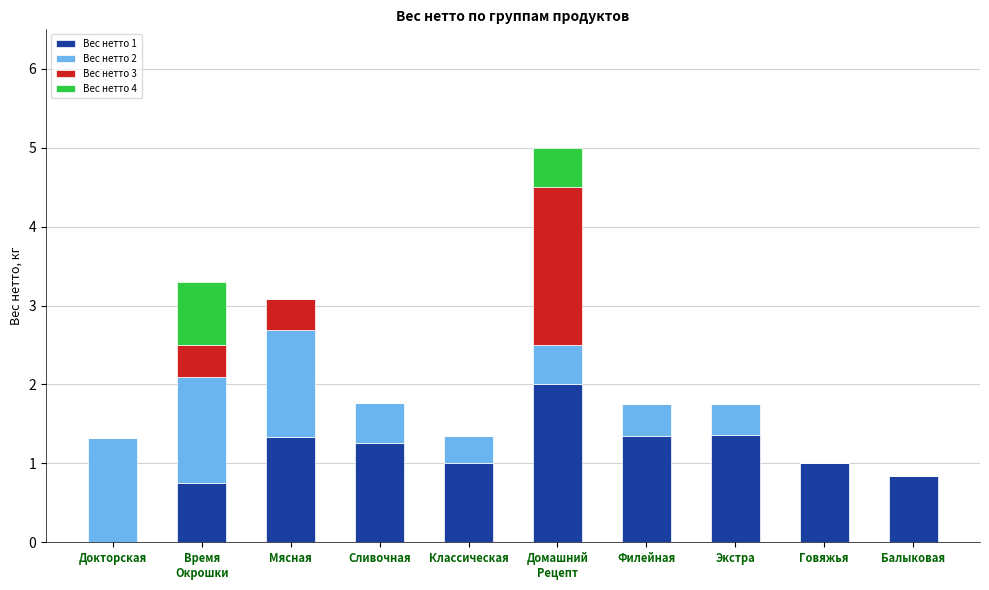

What is the maximum value for Вес нетто 1?

2.0